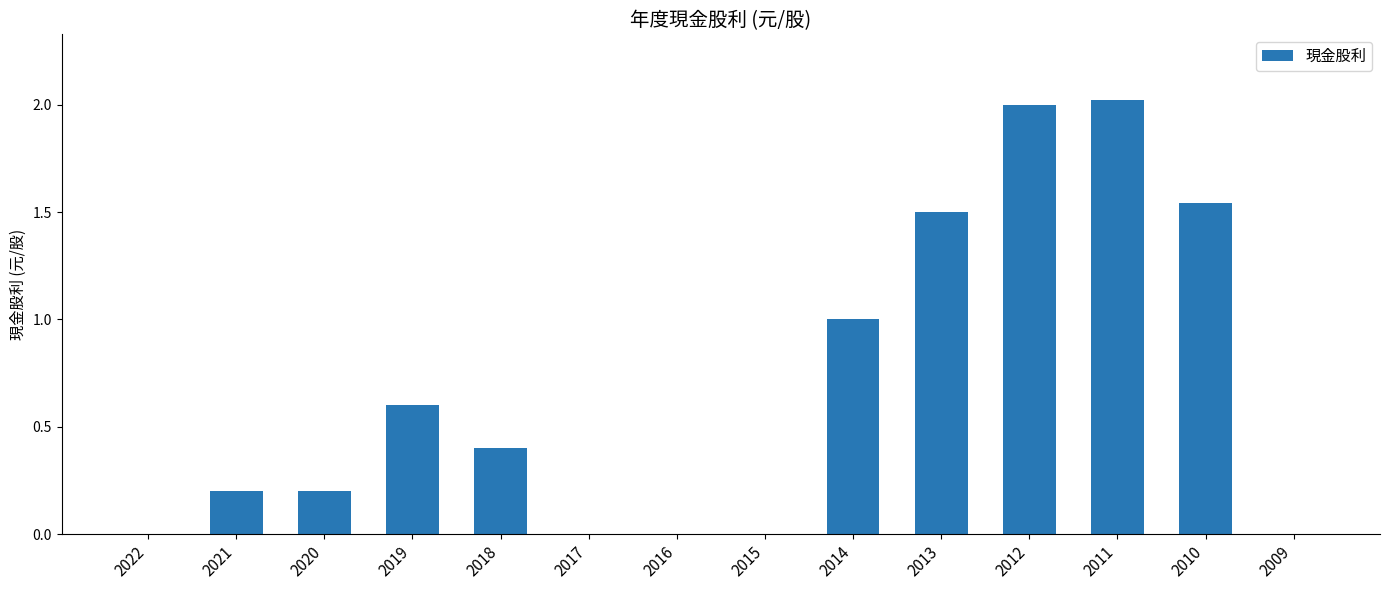

What is the sum of the values at 2014 and 2022?

1.0